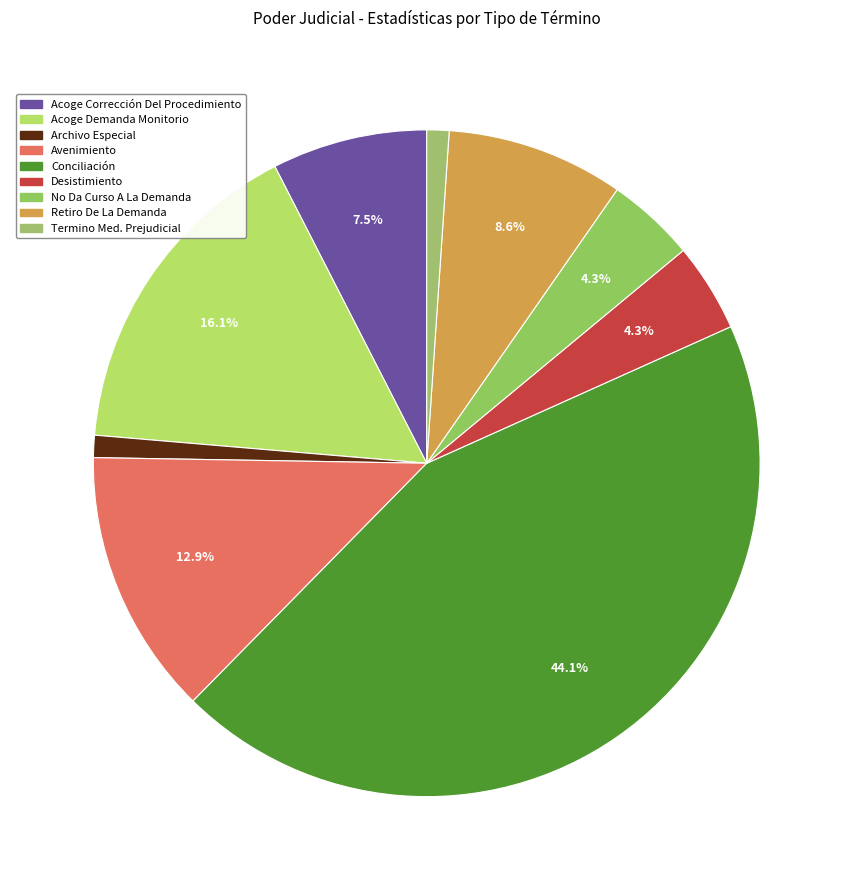

True or false: Conciliación accounts for 44% of the total.

True